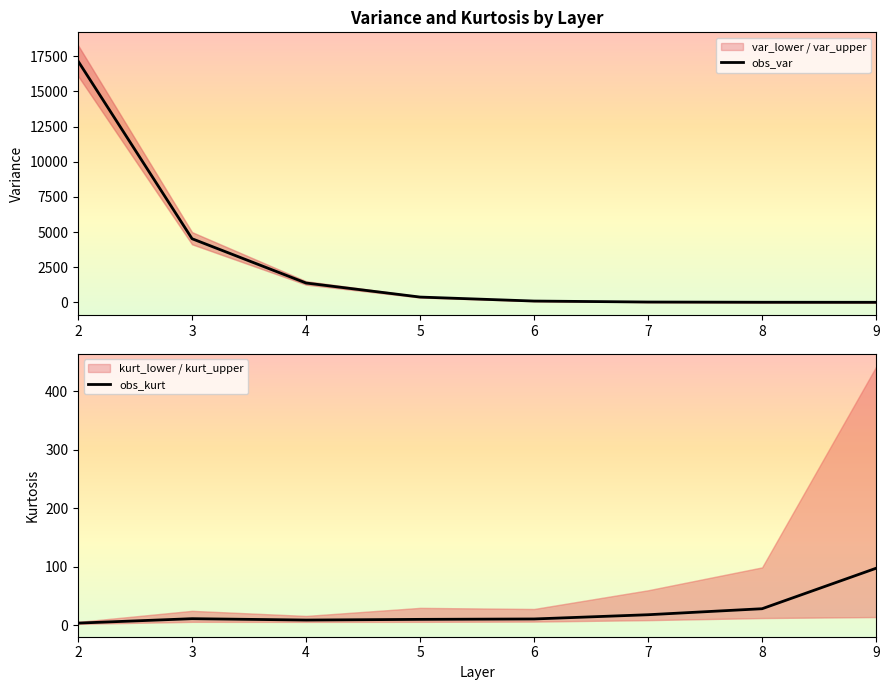

How many lines are shown in the chart?

2